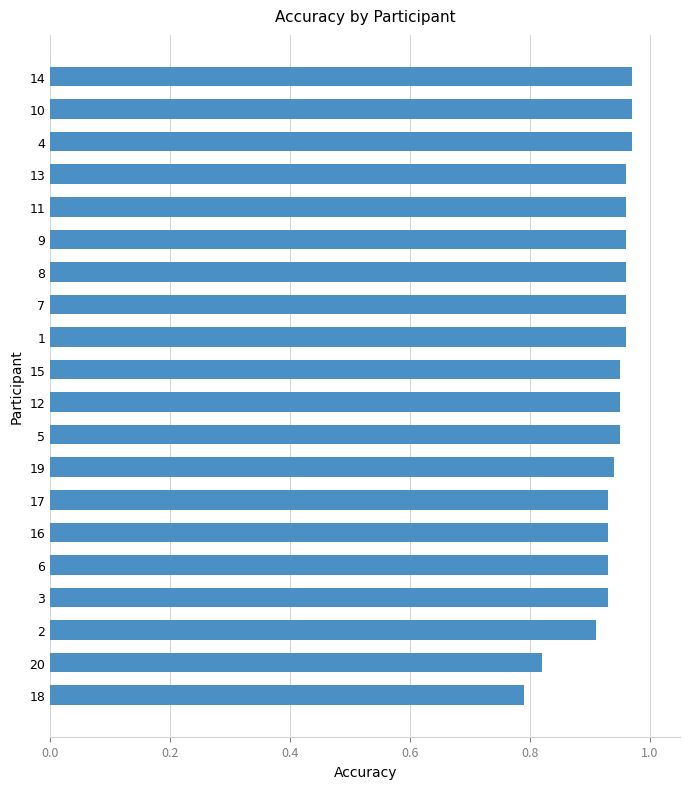

What is the sum of the values at 1 and 5?

1.9